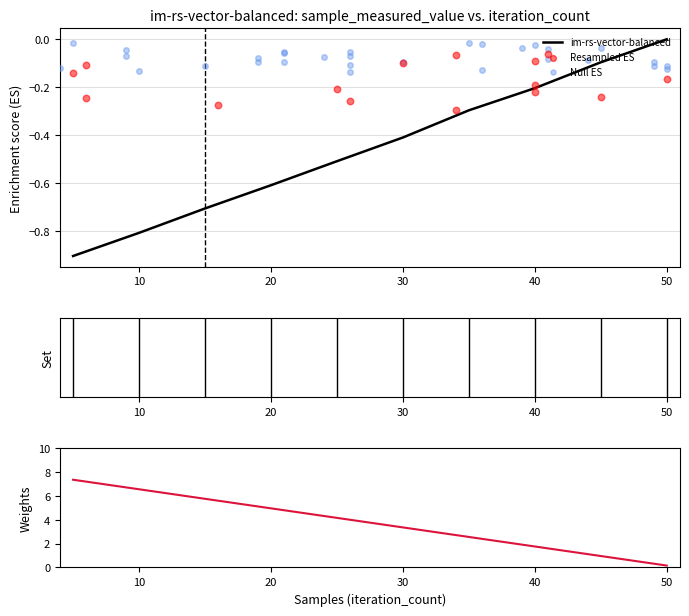

Which series has the largest total across all categories?

iteration_count